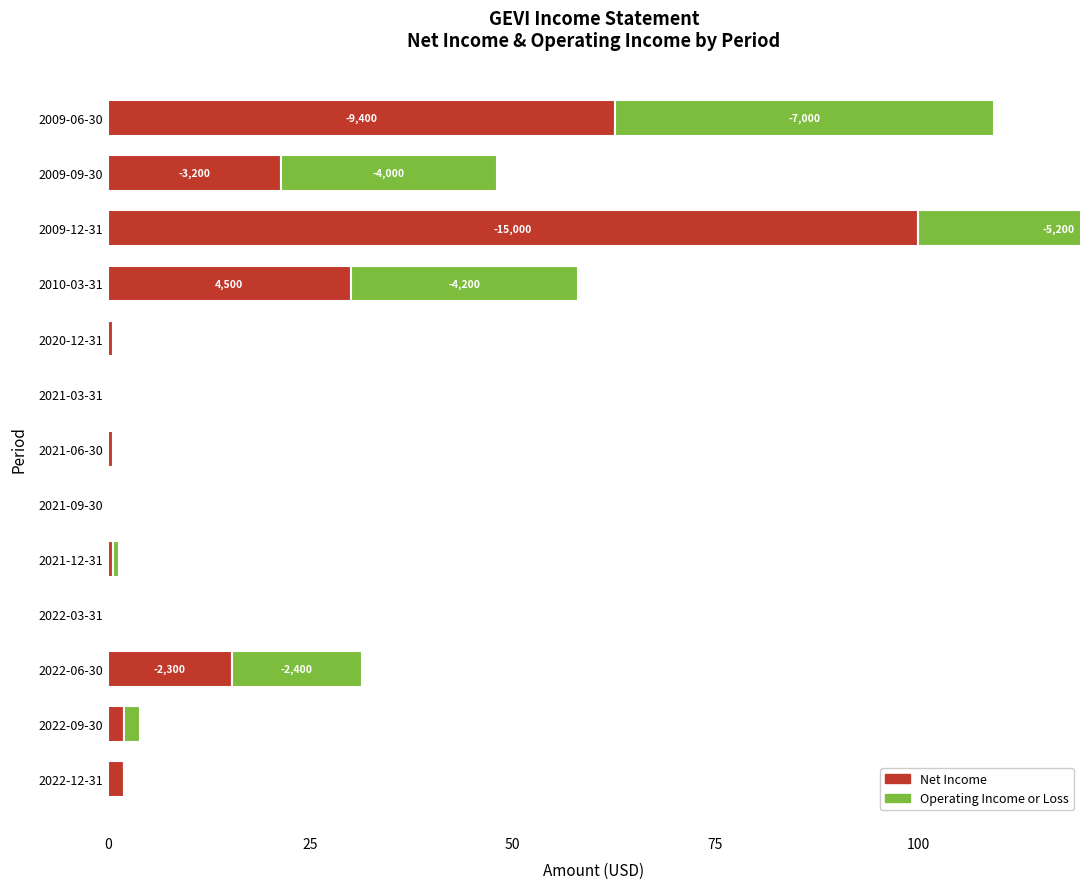

Between 2021-06-30 and 2009-06-30, which series saw the biggest shift?

Net Income